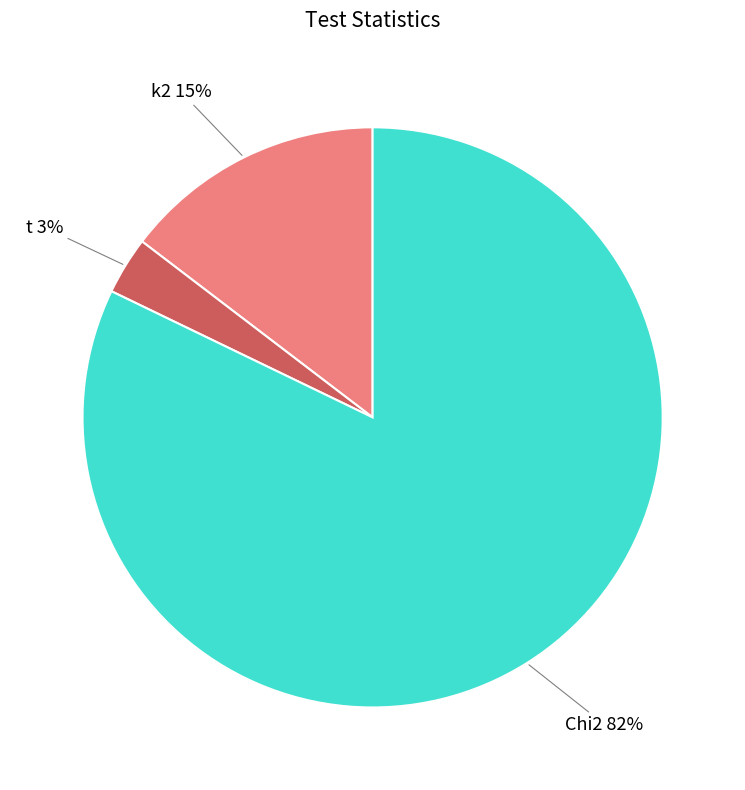

Is there any slice that represents more than half of the pie?

Yes